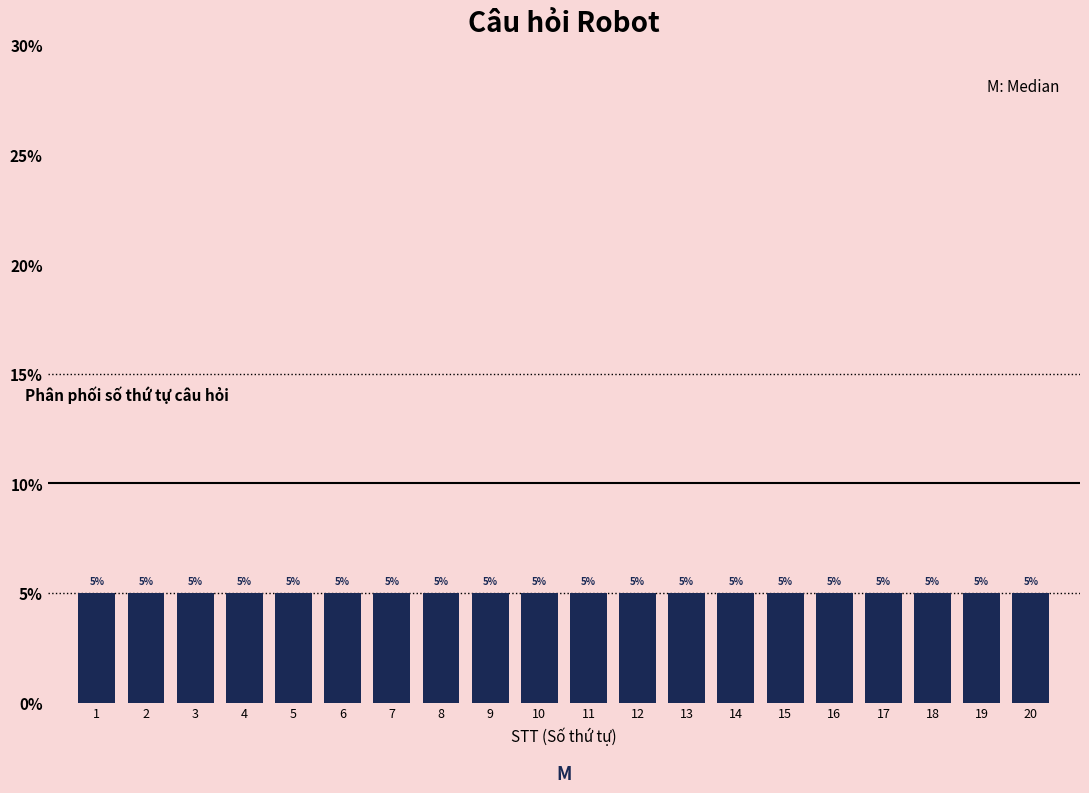

What is the height of the bar covering 12.5 to 13.5 on the x-axis?

5